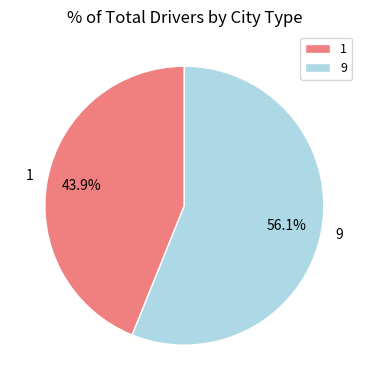

Which slice is the largest?

9